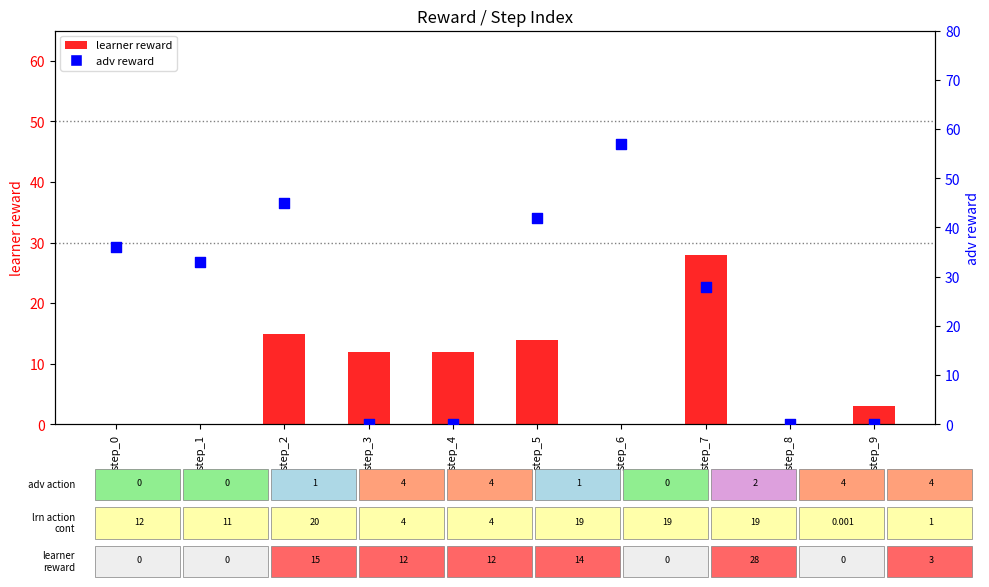

Which series reaches the minimum Y coordinate?

learner reward